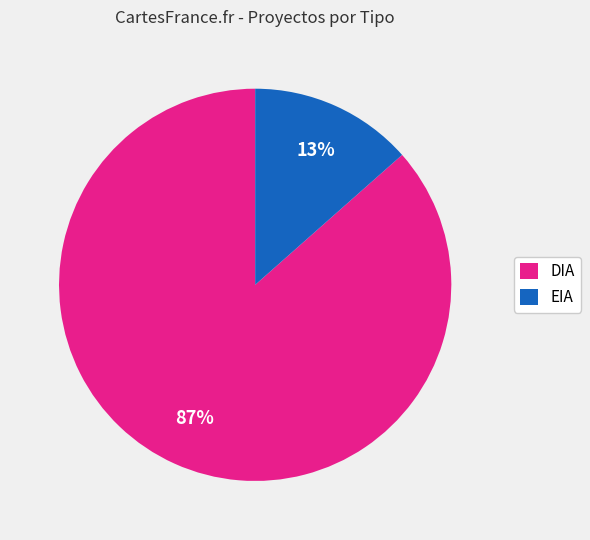

Is there any slice that represents more than half of the pie?

Yes